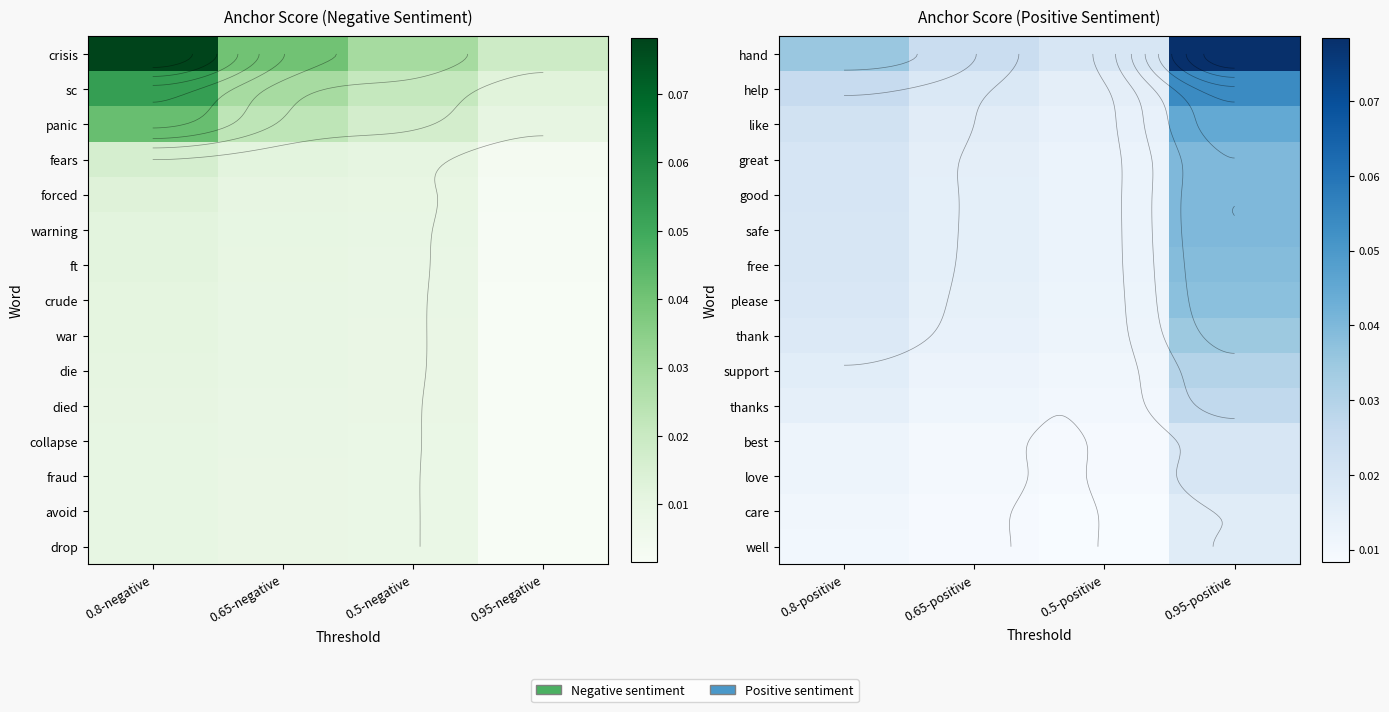

How many distinct data groups are displayed?

15